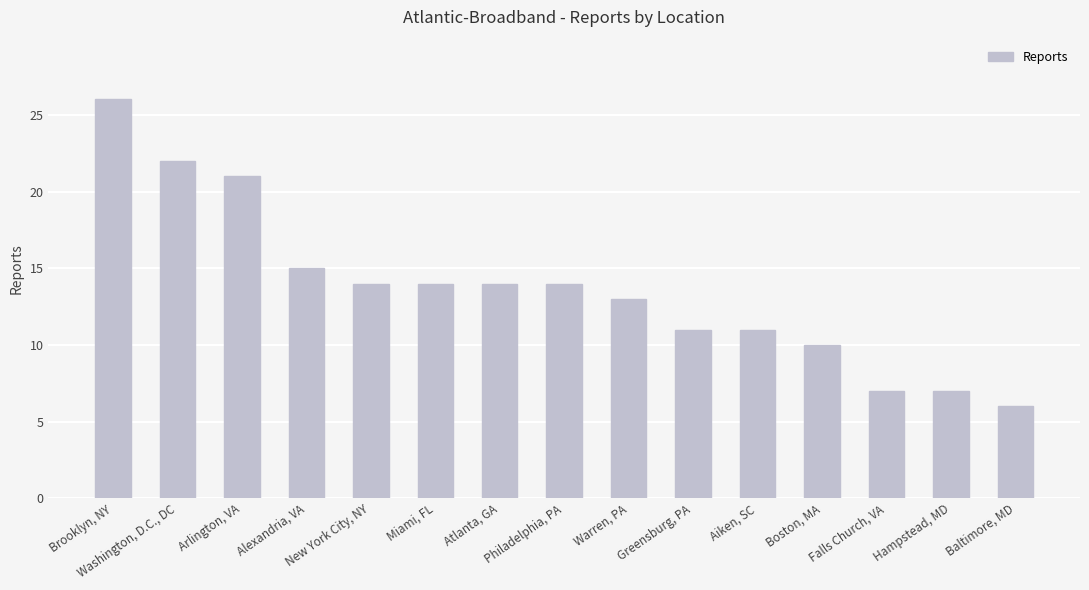

What is the ratio of the value at Boston, MA to the value at Washington, D.C., DC?

0.5